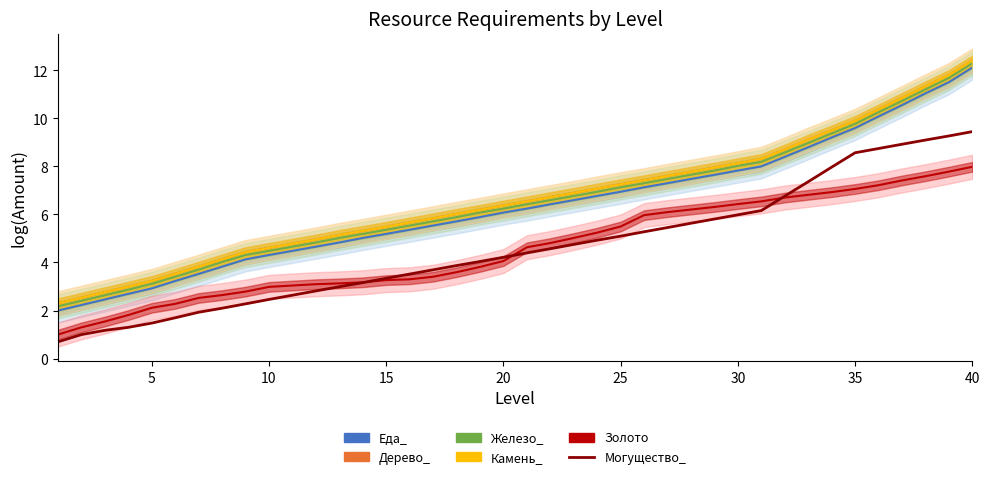

Is it true that Еда_ equals 10.4 at 25?

False